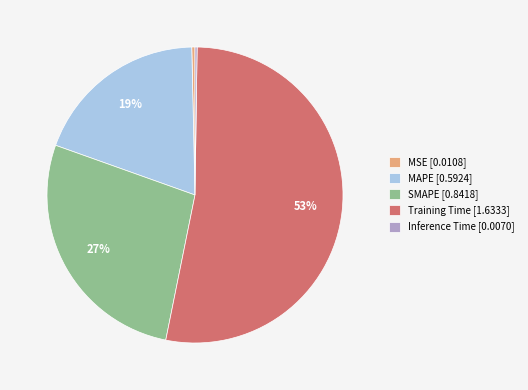

Is it true that Training Time is 53% of the pie?

True